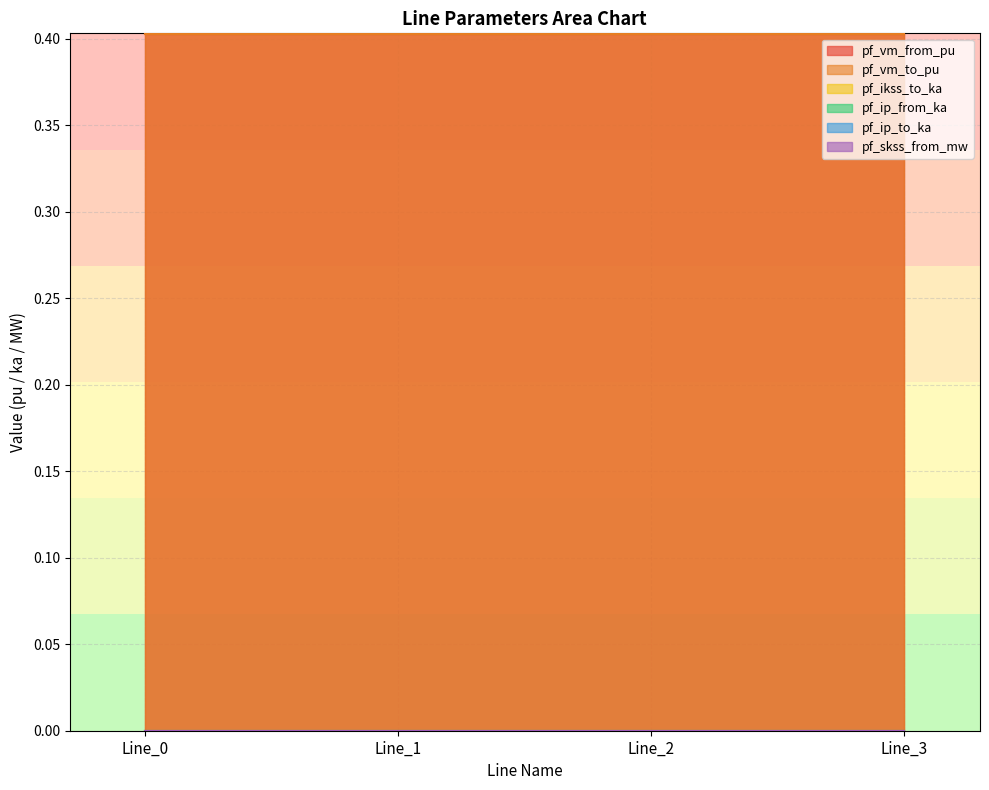

At which label is pf_ip_to_ka closest to 0?

Line_0